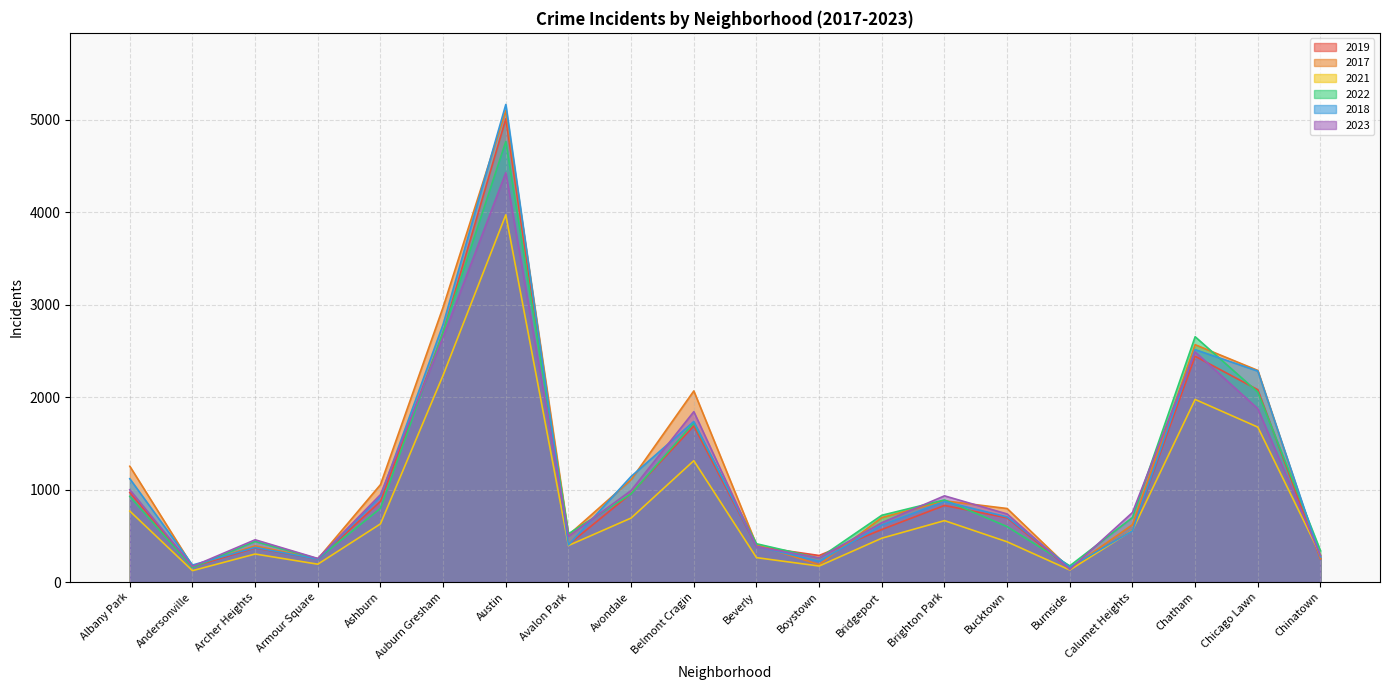

What is the difference between the second highest and minimum values in the 2023 series?

2513